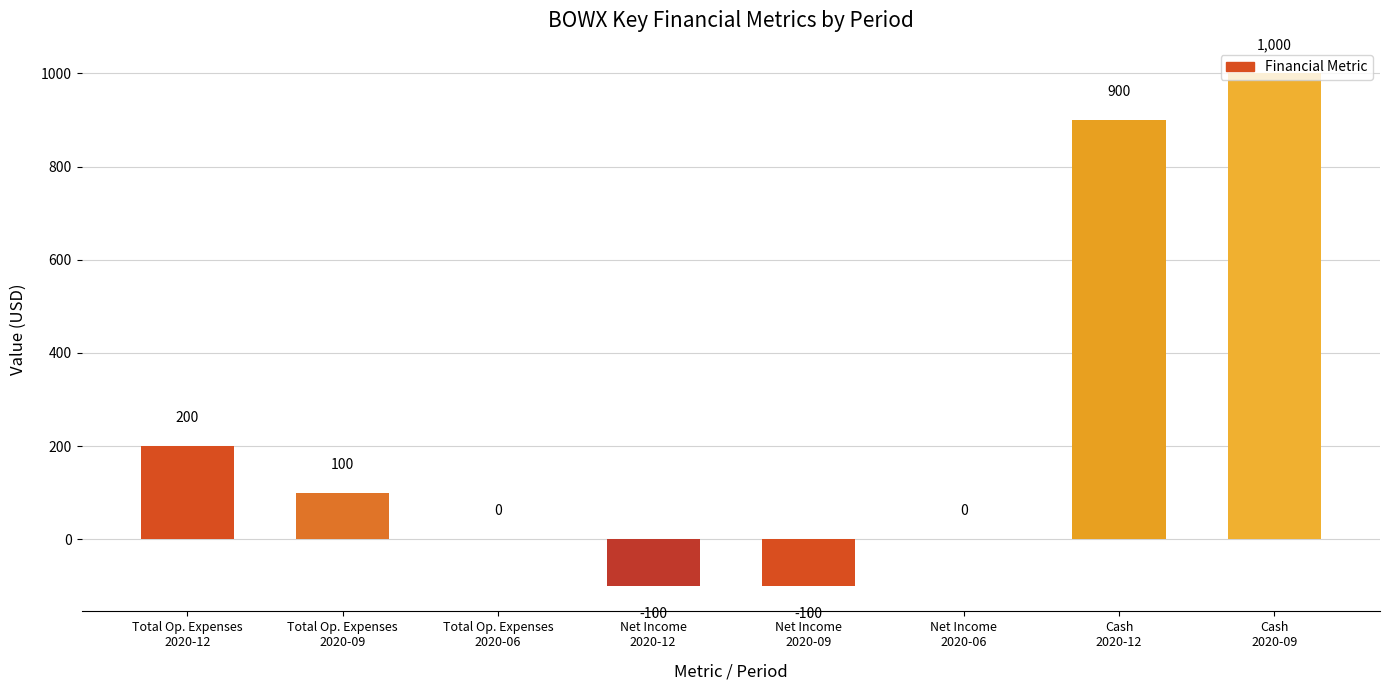

What is the sum of the values at Cash
2020-12 and Total Op. Expenses
2020-09?

1000